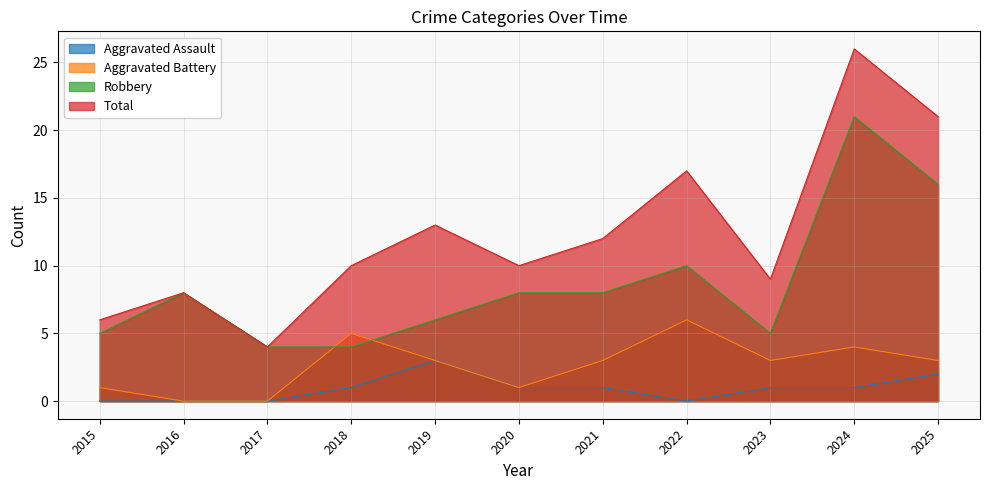

What is the lowest value of the Total series?

4